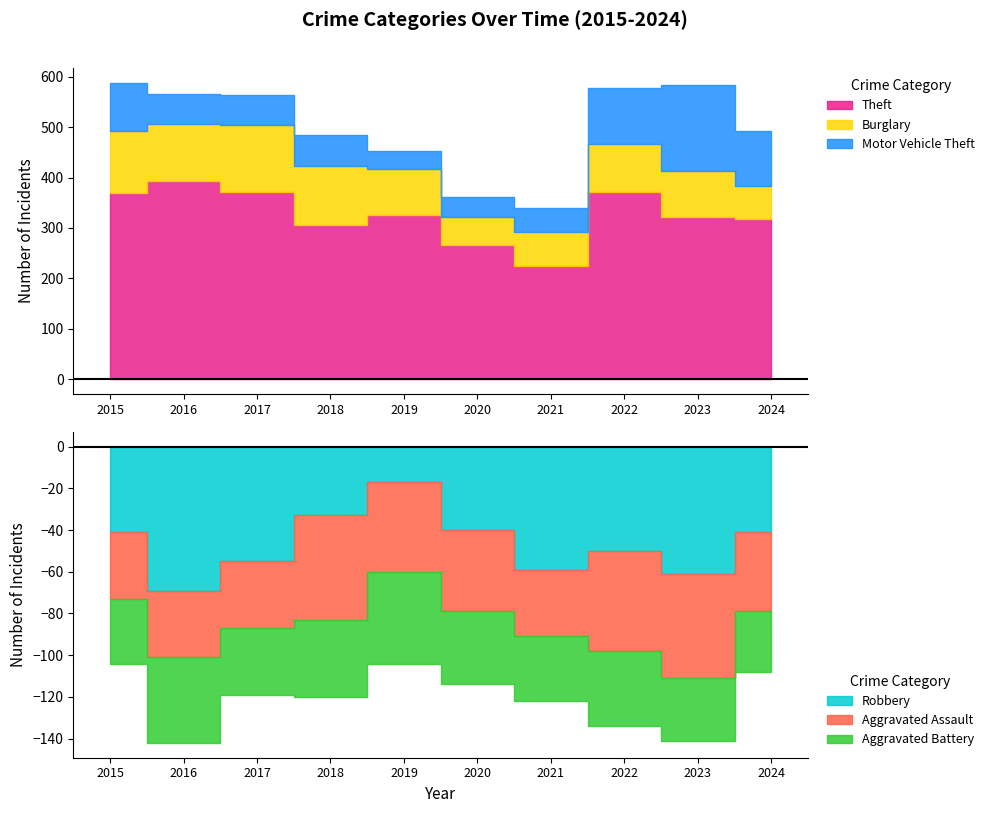

Reading right to left, list all the values displayed in this chart.

Aggravated Assault: 38	50	48	32	39	43	50	32	32	32
Burglary: 66	91	95	67	55	92	117	133	113	123
Motor Vehicle Theft: 110	171	110	49	40	35	63	59	59	96
Robbery: 41	61	50	59	40	17	33	55	69	41
Theft: 317	321	372	224	266	325	305	372	394	369
Aggravated Battery: 29	30	36	31	35	44	37	32	41	31